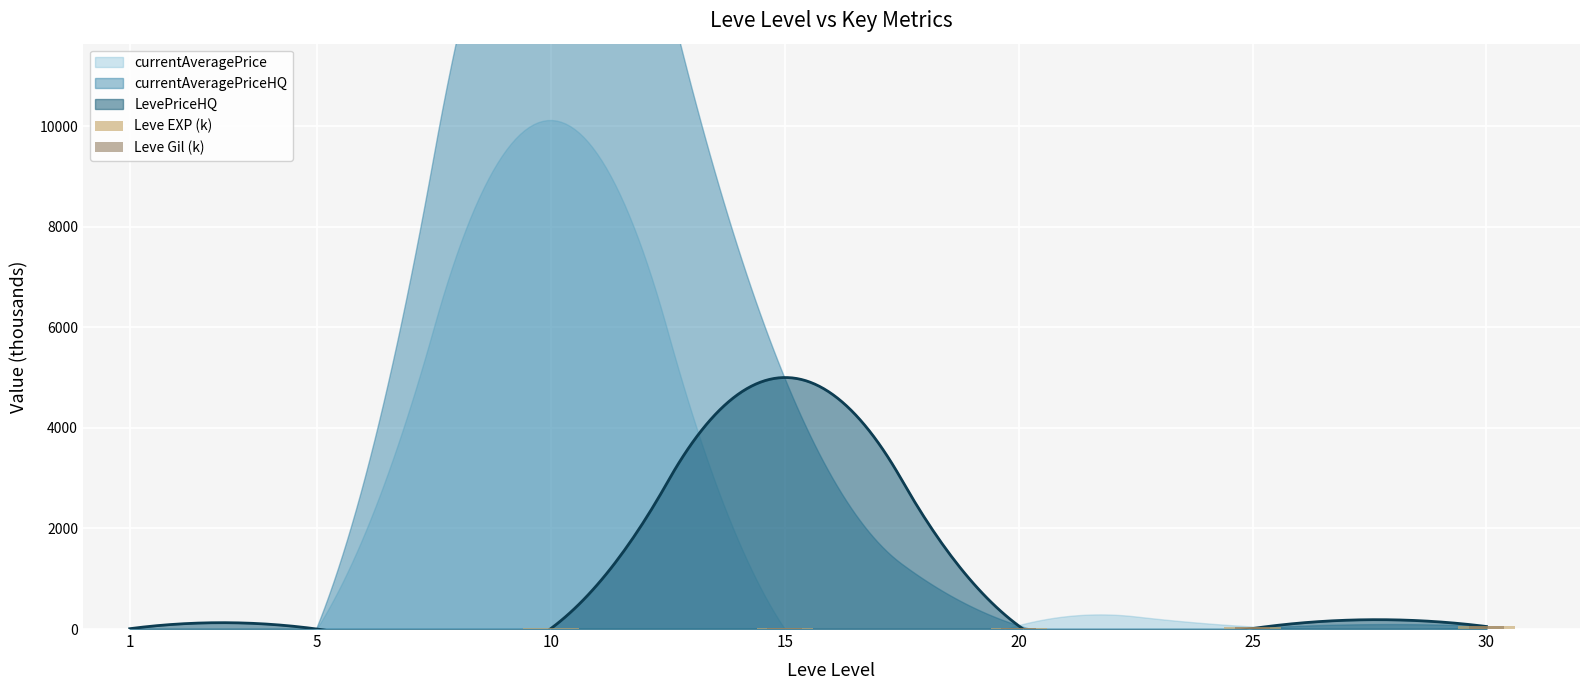

What is the average value of the Leve EXP (k) series?

26.4